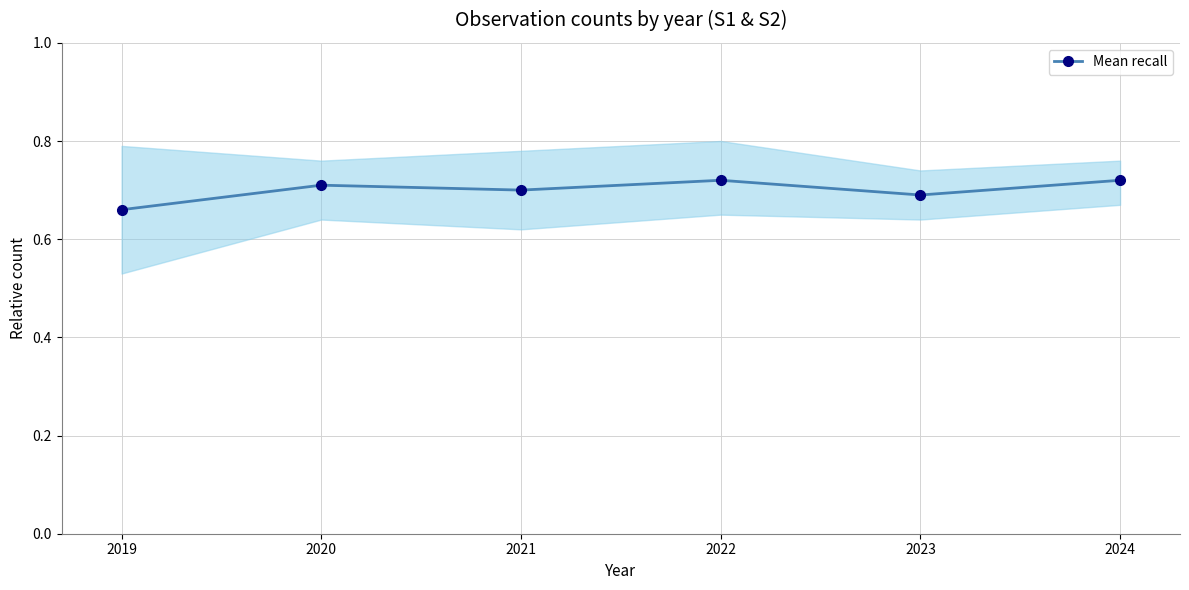

Rank the categories by value from highest to lowest.

2022, 2024, 2020, 2021, 2023, 2019